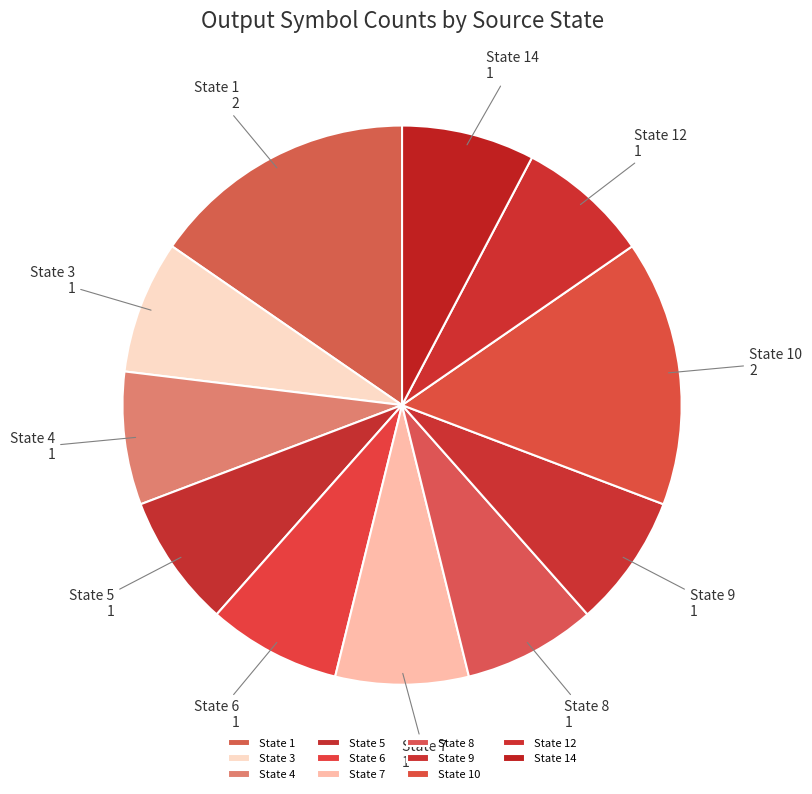

Does State 6 account for over 50% of the chart?

No